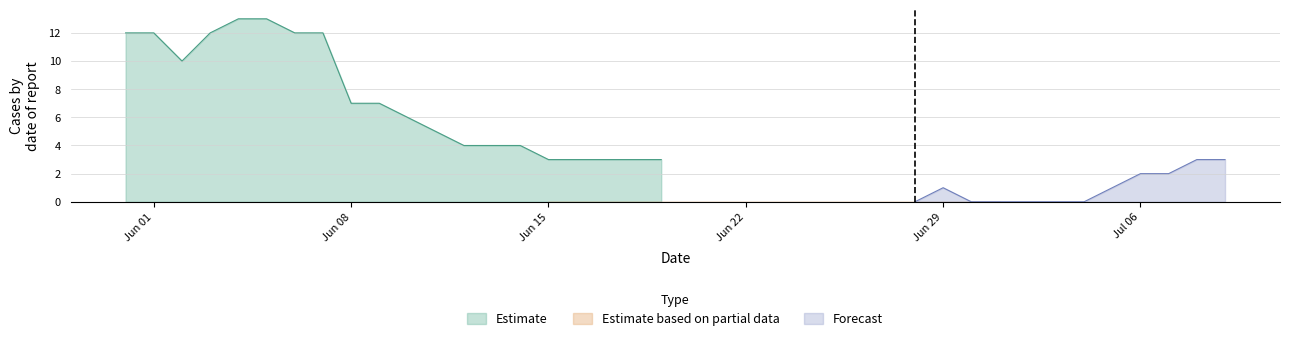

In VS, how many points are higher than both neighbors (excluding endpoints)?

1